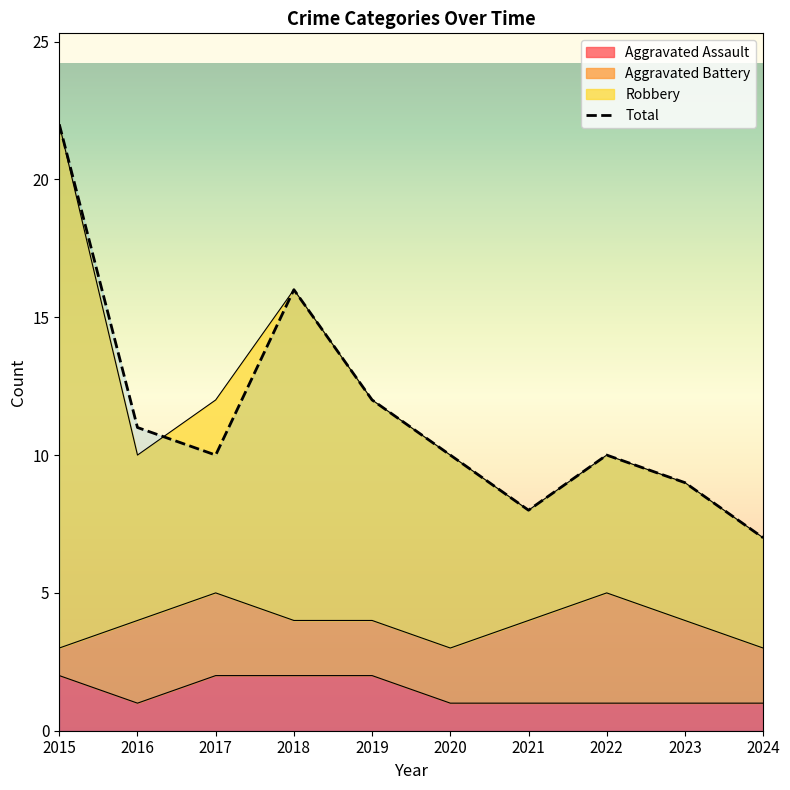

What is the value of the Aggravated Assault point at the 7th from the left?

1